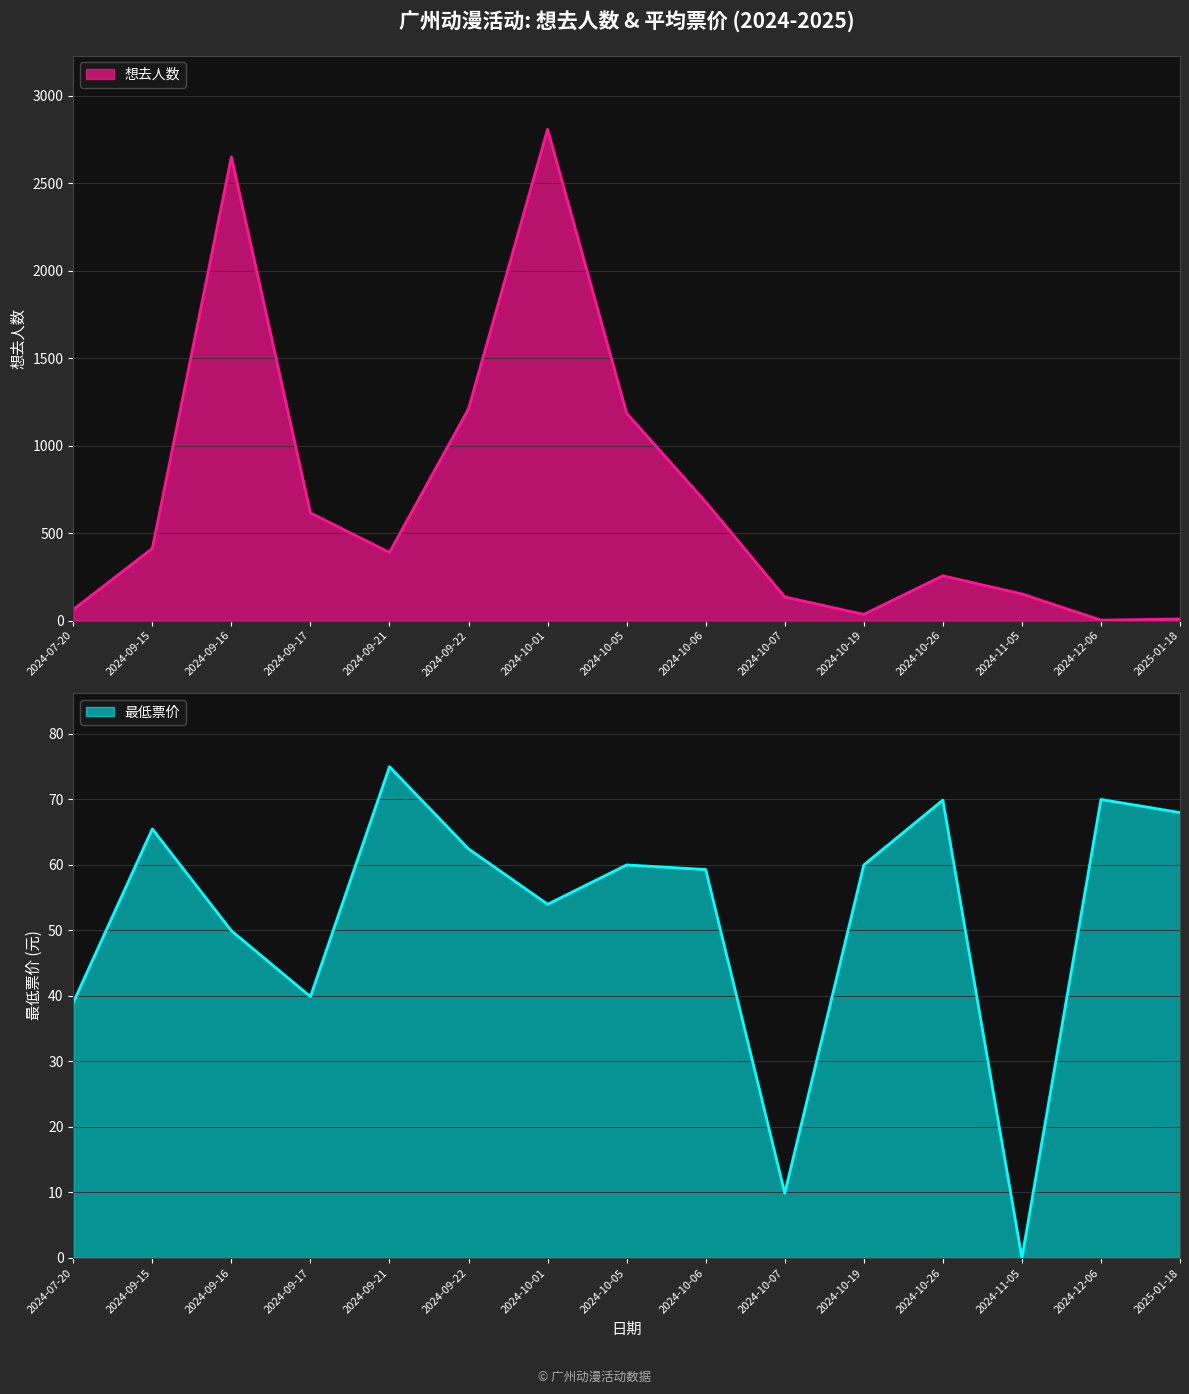

The 最低票价 series shows 23.4 at 2024-07-20. True or false?

False